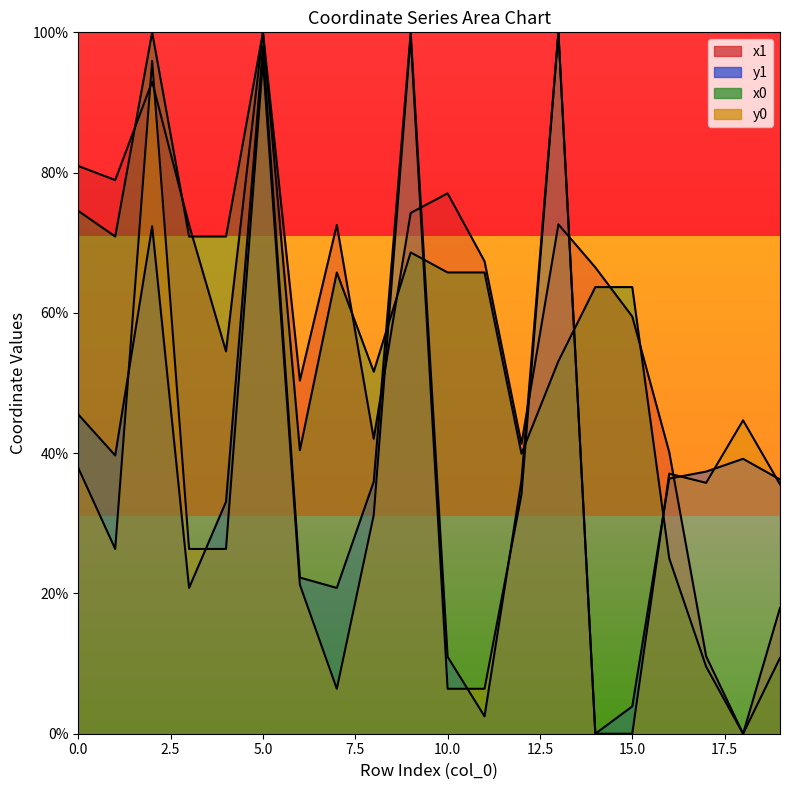

After their last crossing, which series has the higher values: x1 or x0?

x1